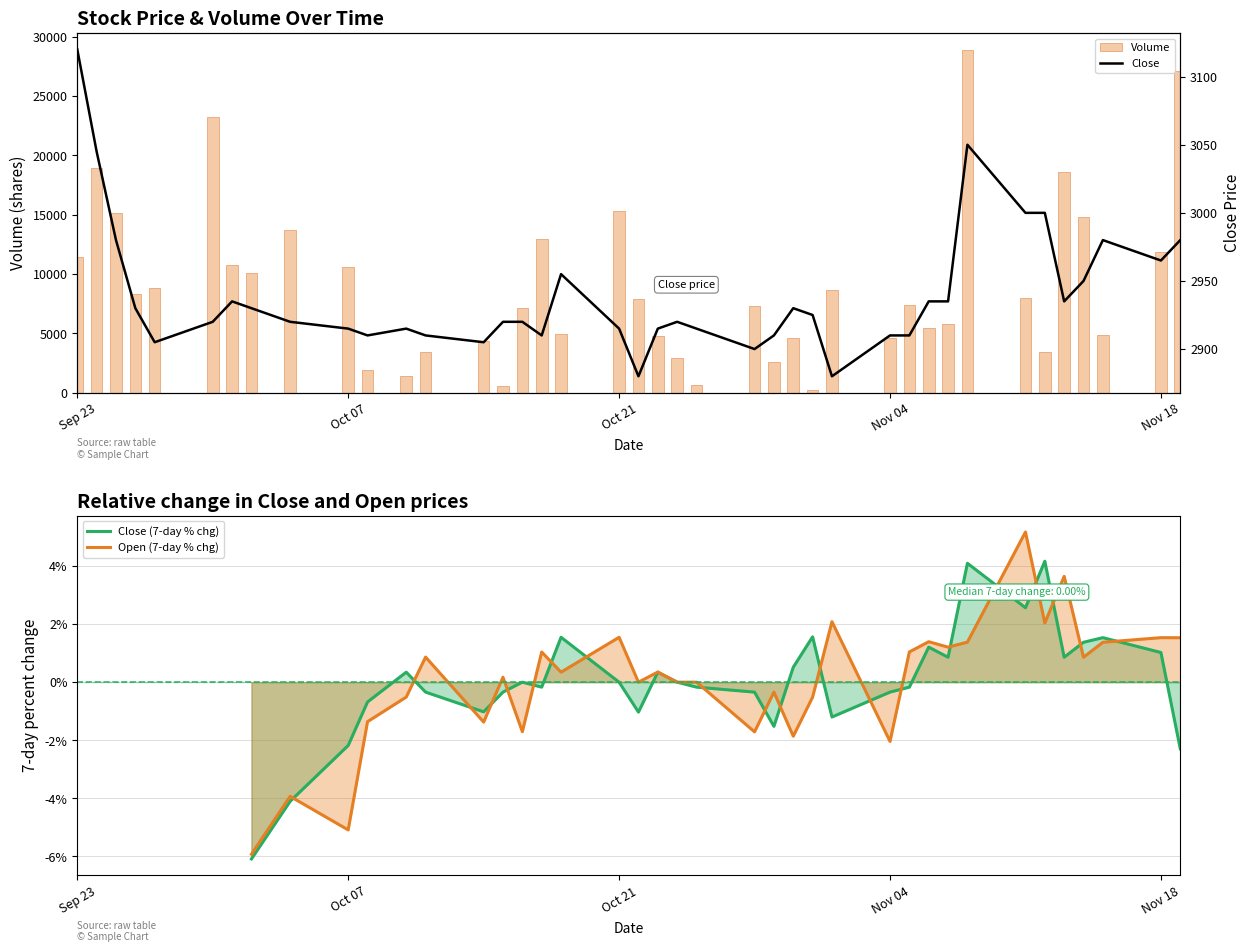

At which label does Close first exceed 2920?

Sep 23